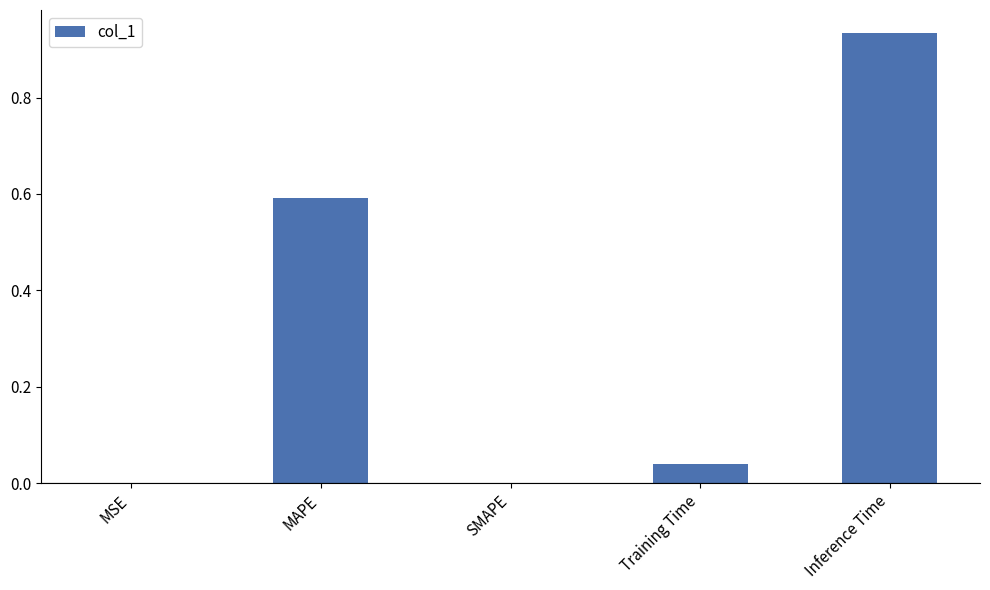

What is the sum of all values?

1.6